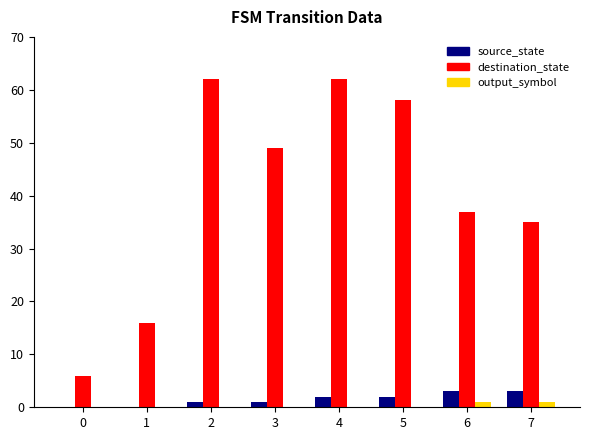

True or false: destination_state has a value of 82 at 5.

False